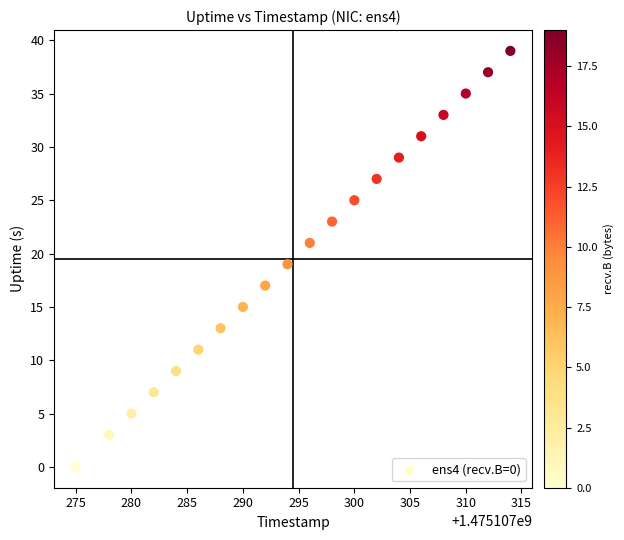

What is the range of Y values (max minus min)?

39